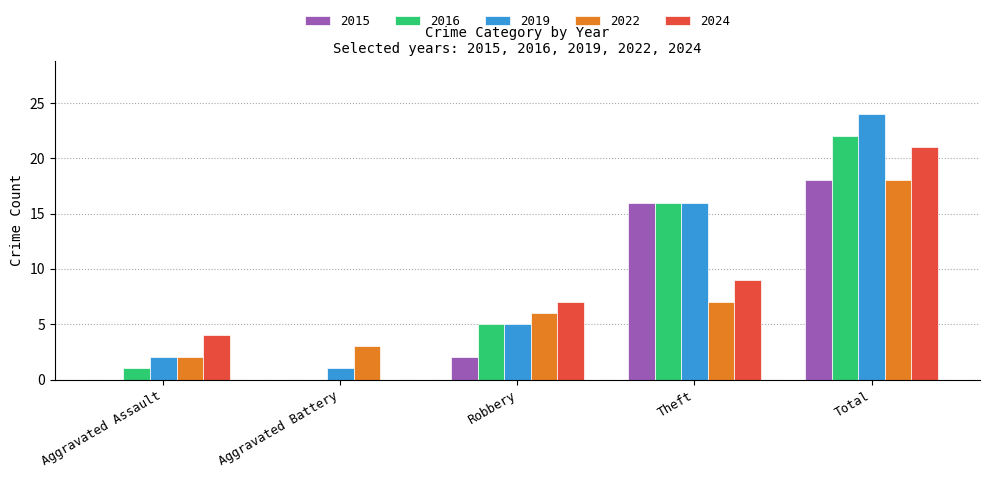

At which category is the sum across all series the highest?

Total